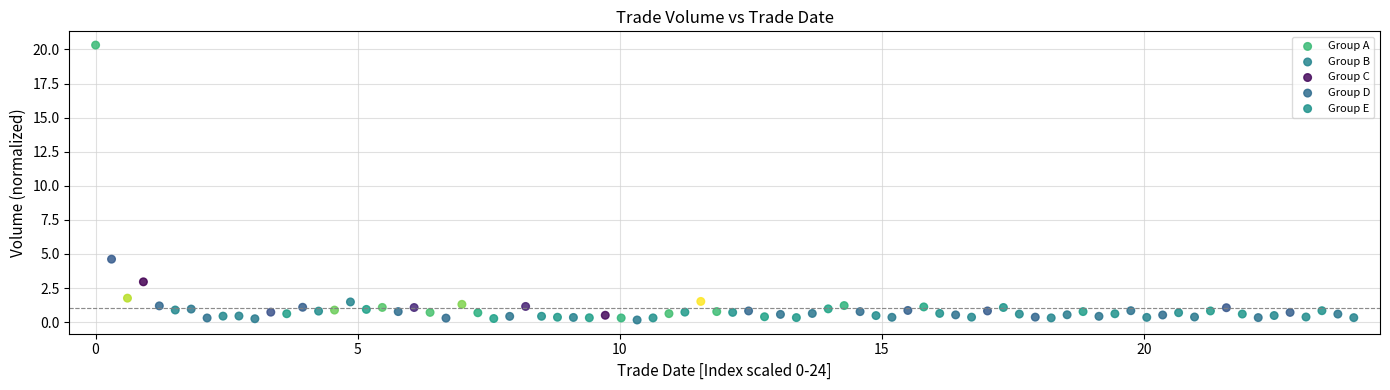

Which series reaches the maximum Y coordinate?

Group A